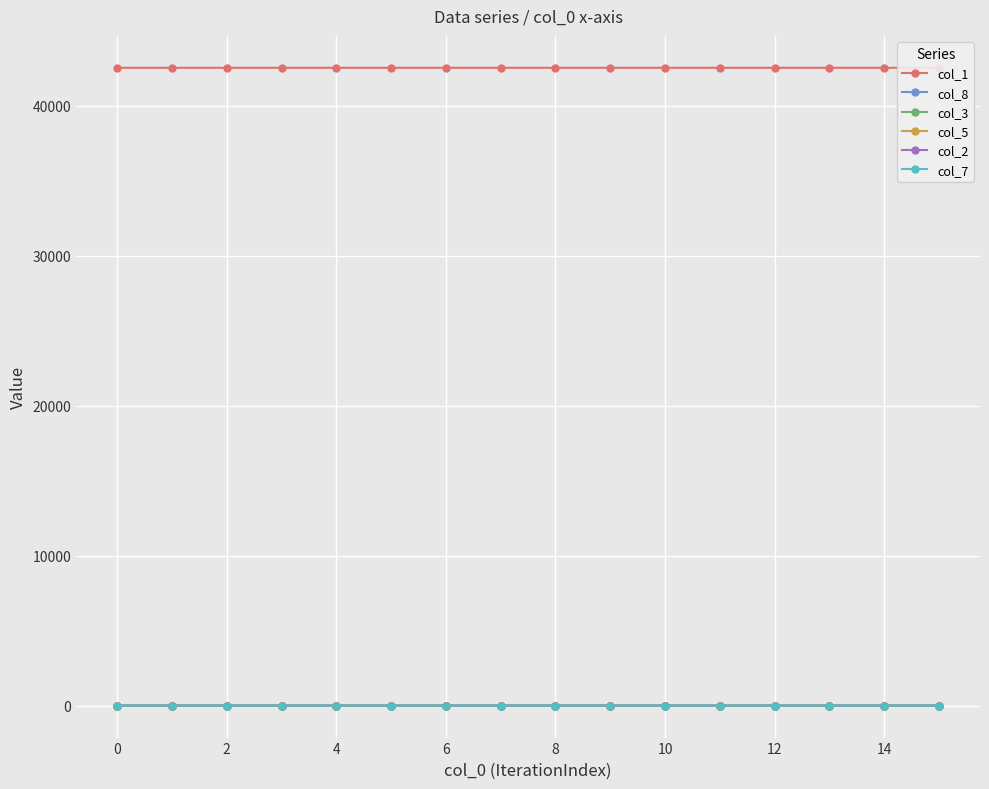

What is the total value across all series at 12?

42528.0